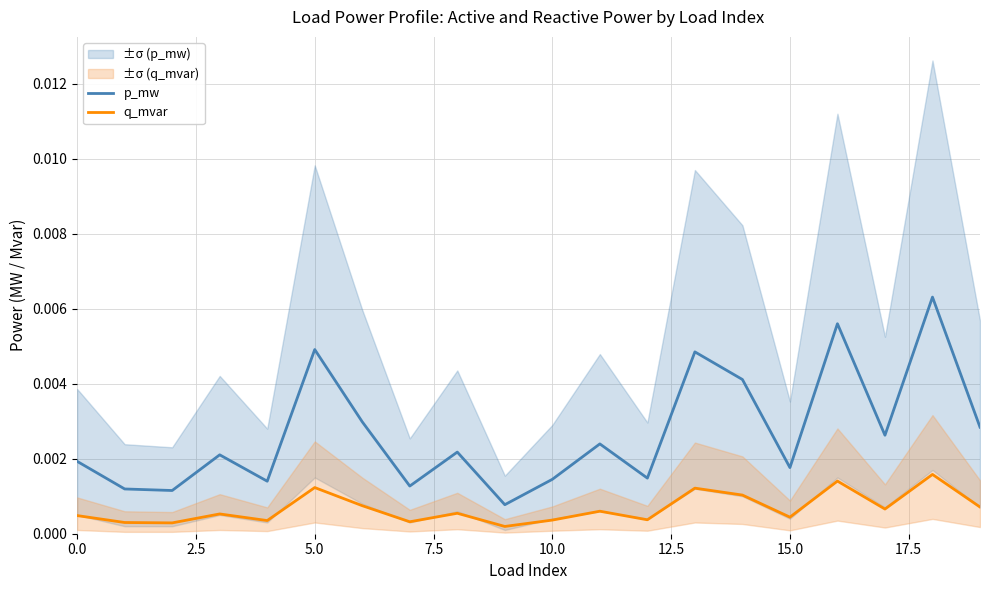

True or false: q_mvar has a value of 0.0 at 15.

True